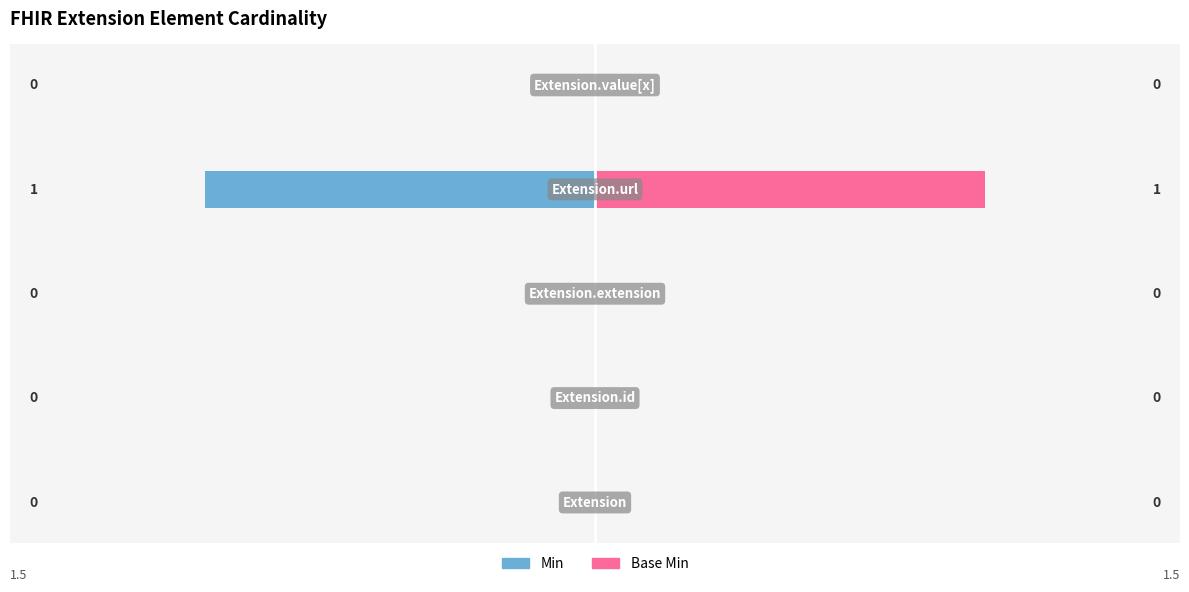

What is the difference between the maximum and minimum values in the Min series?

1